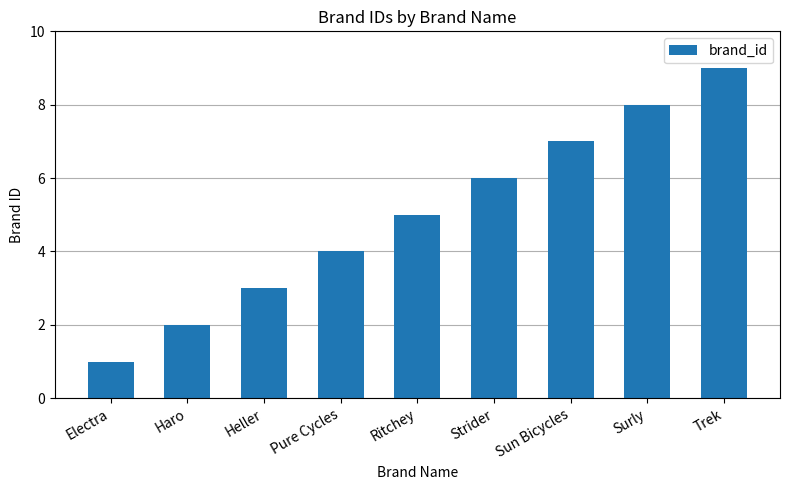

What position from the left is Strider?

6